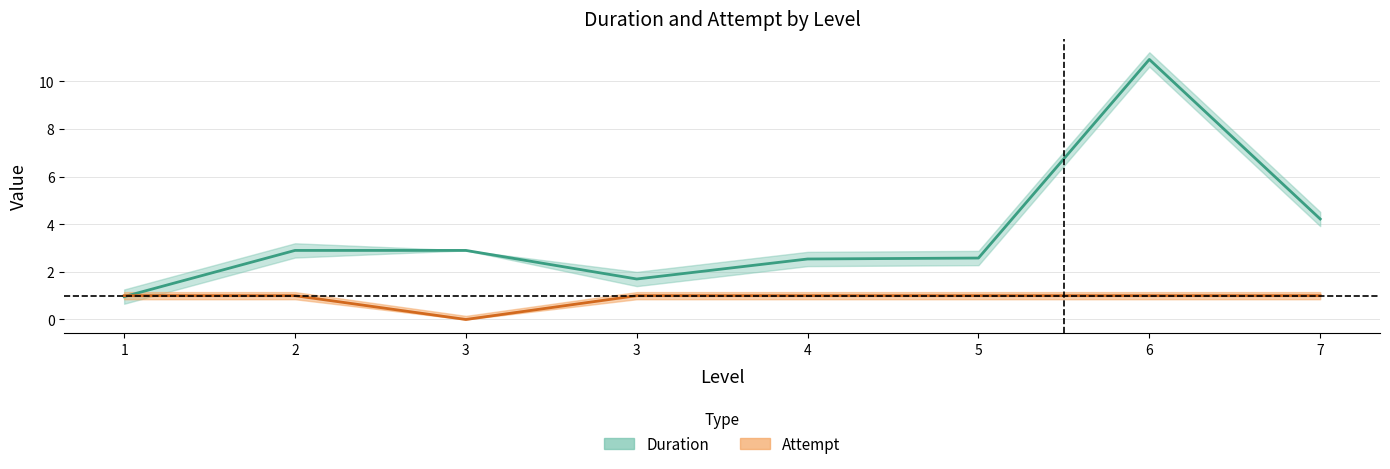

At how many categories does at least one series exceed 7?

1